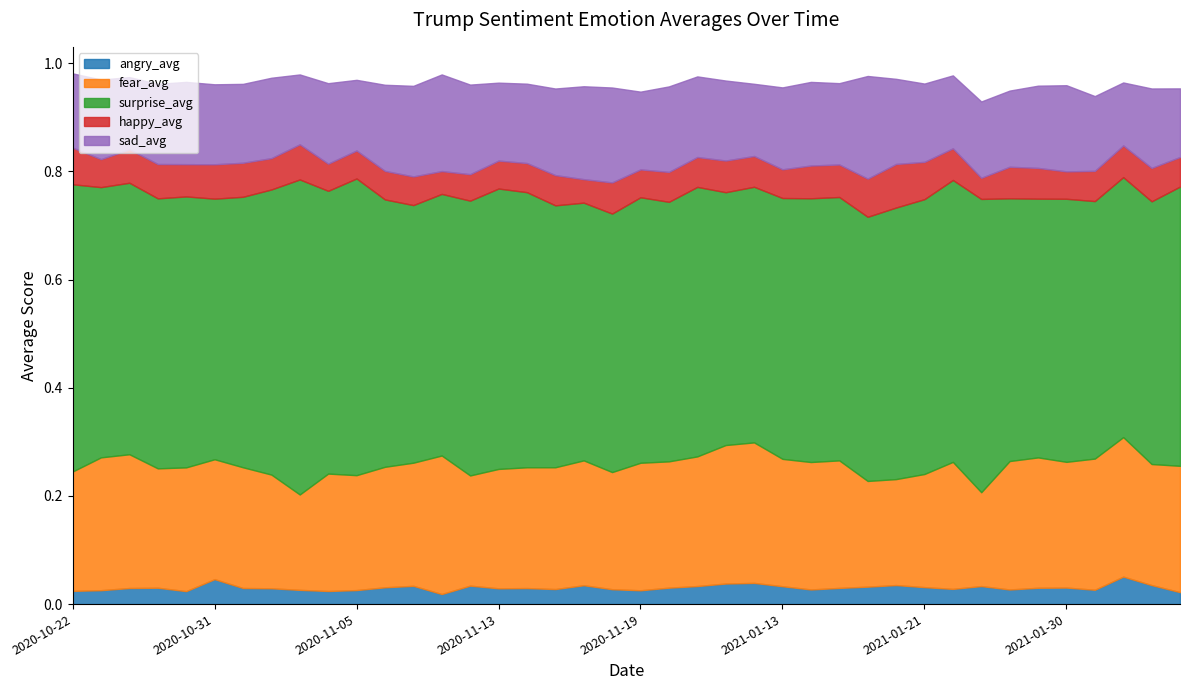

True or false: fear_avg and angry_avg cross at least once.

False